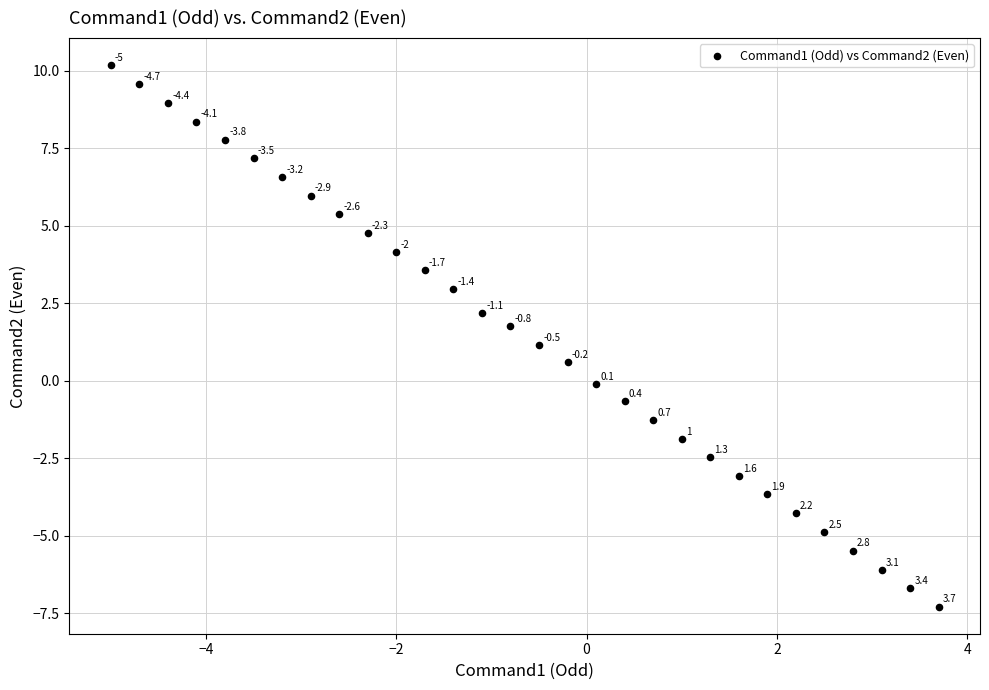

What Y value in the scatter plot is closest to 1?

1.2